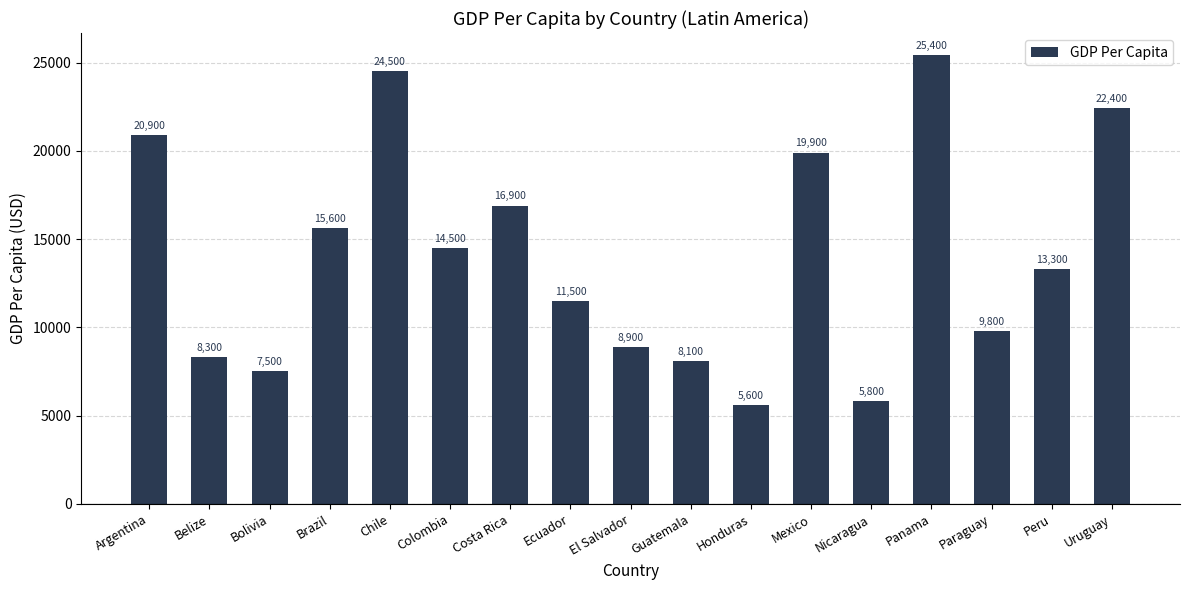

Approximately how many times larger is the value at Ecuador compared to Colombia?

0.8